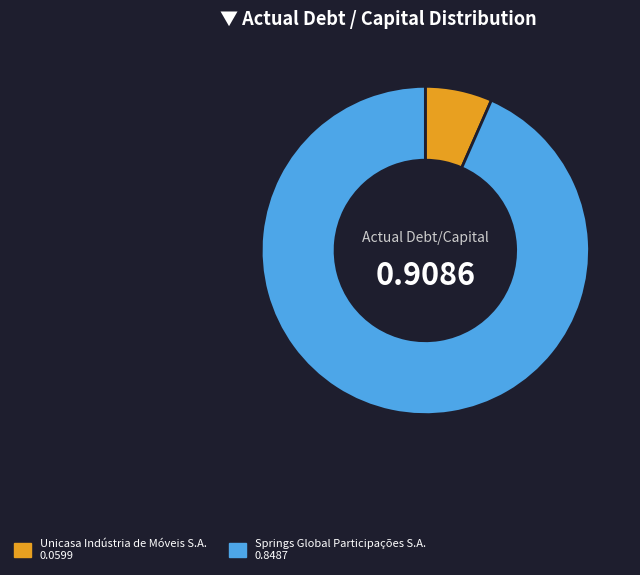

How many segments does this pie chart have?

2